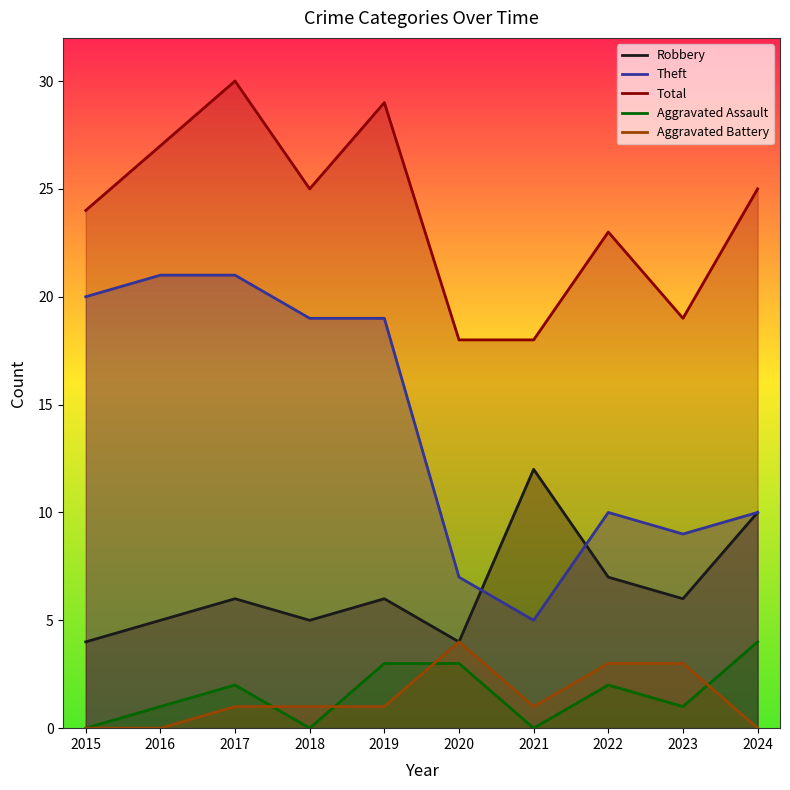

True or false: Aggravated Battery and Theft intersect in this chart.

False